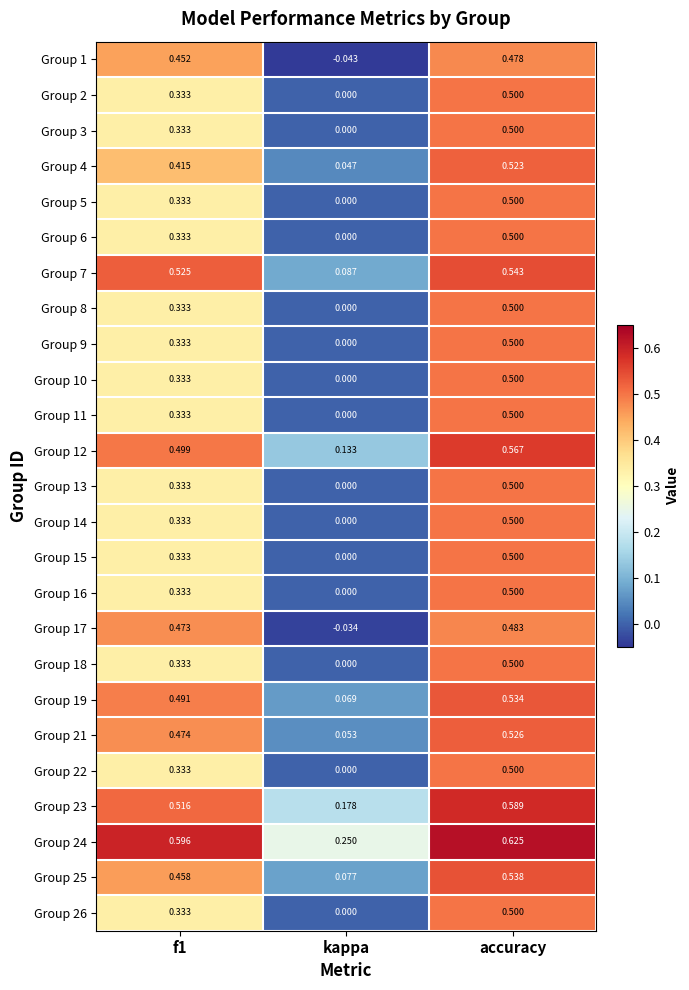

Is the value of Group 4 at accuracy greater than the value of Group 14 at kappa?

Yes